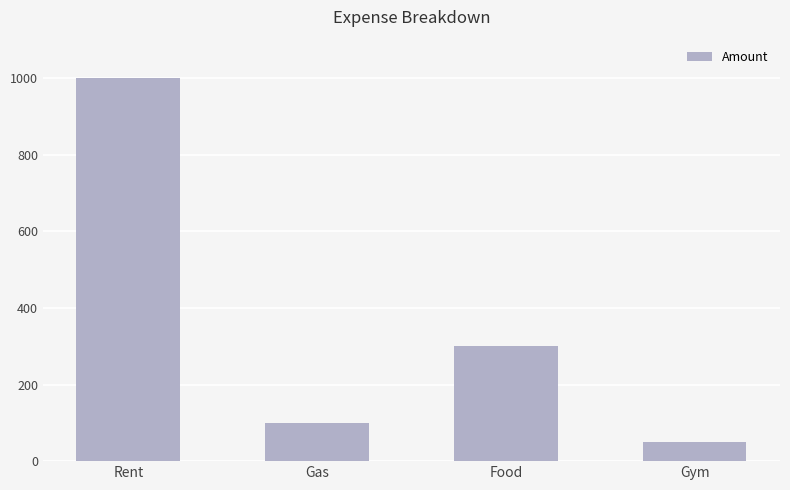

Which has a higher value, Food or Rent?

Rent